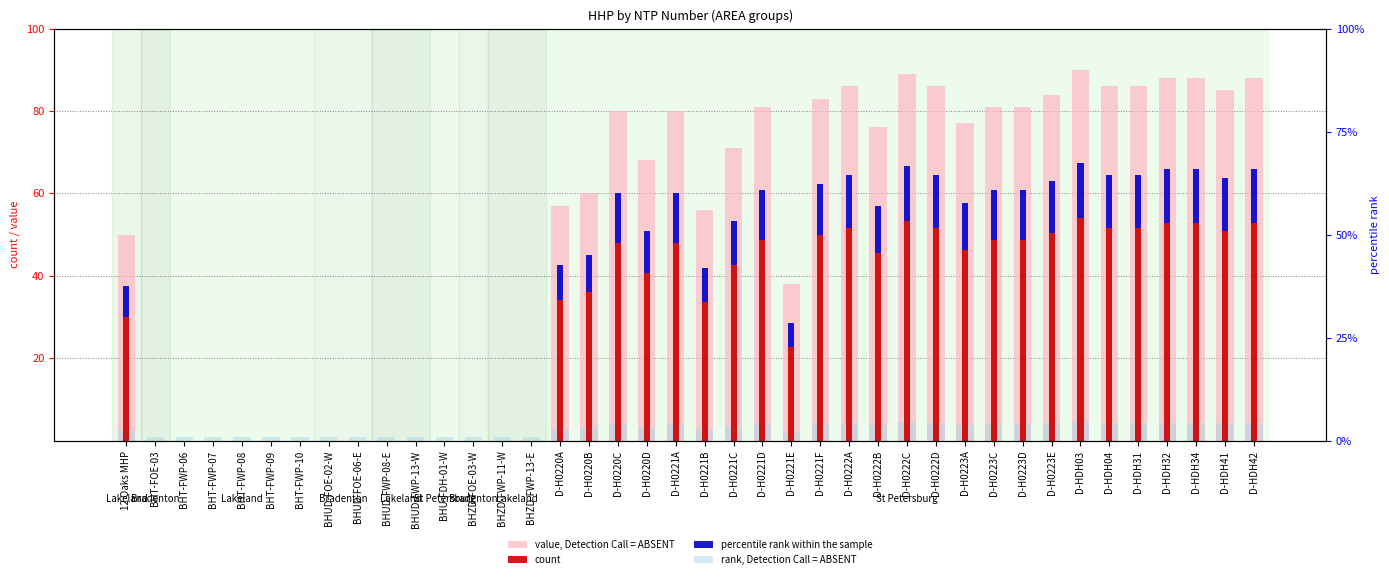

The value of count at BHZD-FOE-03-W is -21.5. True or false?

False